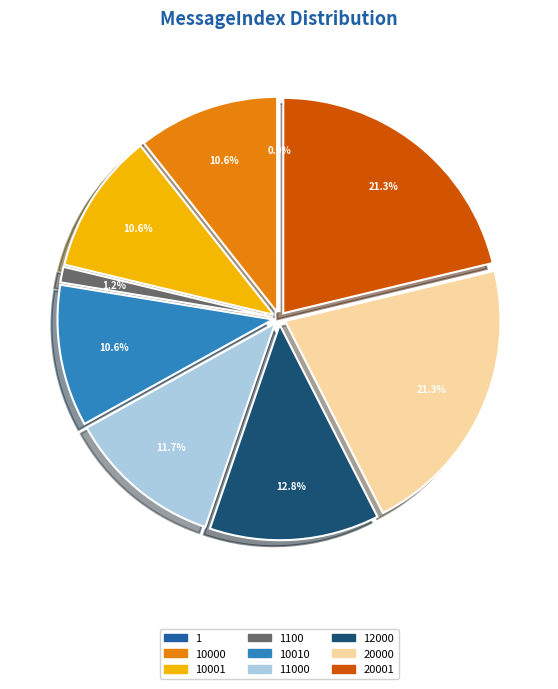

How much of the chart is everything except 11000?

88.3%